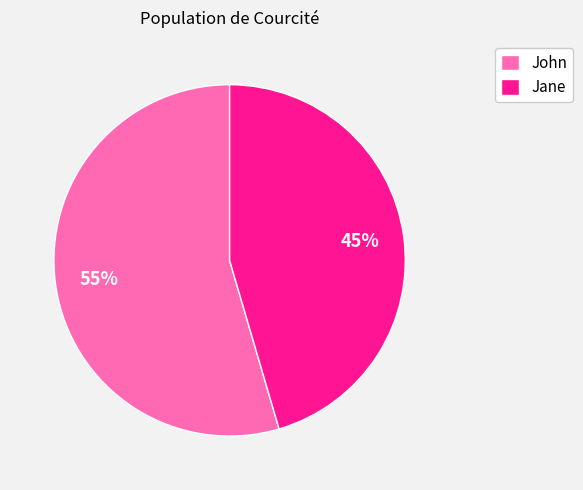

Do John and Jane together represent more than half of the pie?

Yes